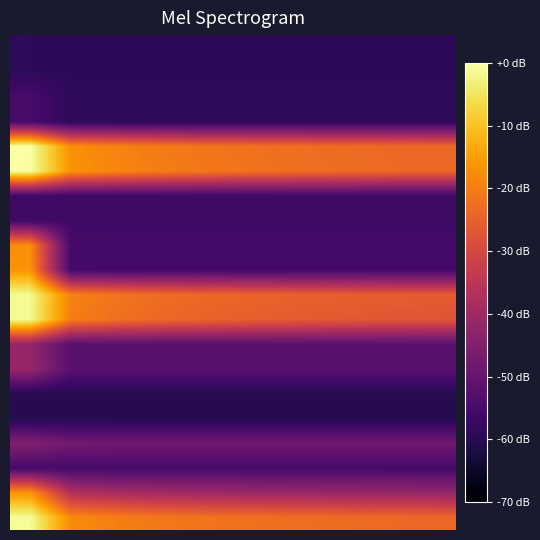

Count the number of categories in the chart.

11